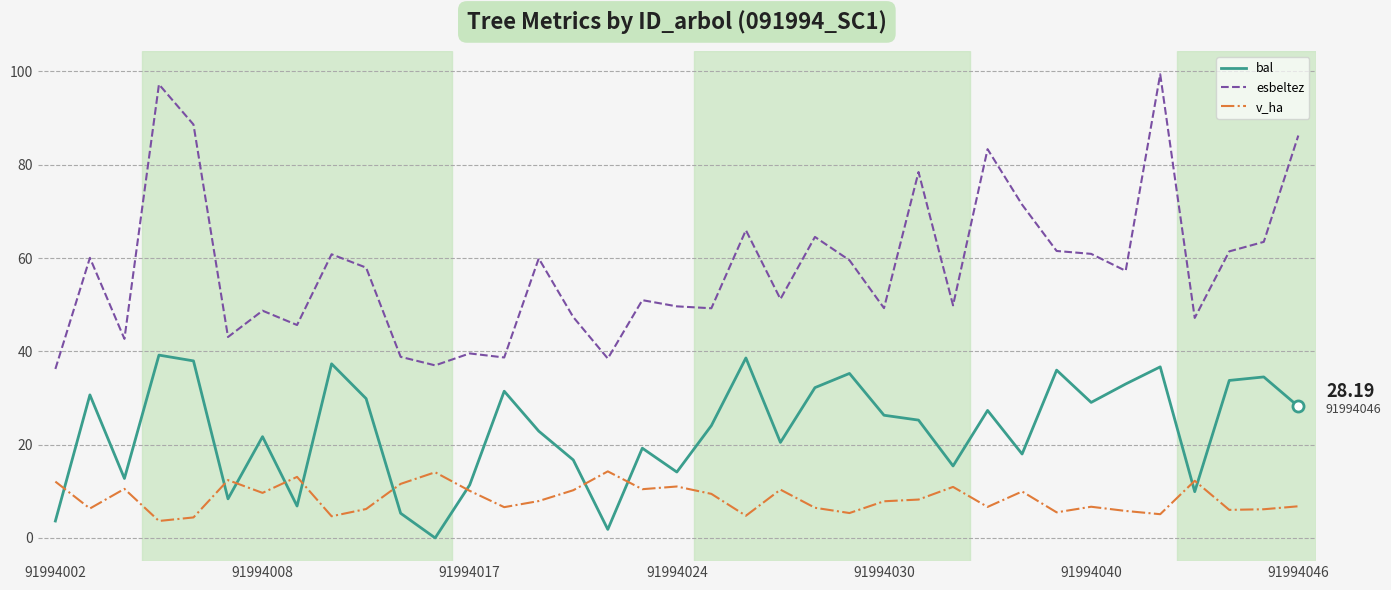

Which series has the widest spread of values?

esbeltez